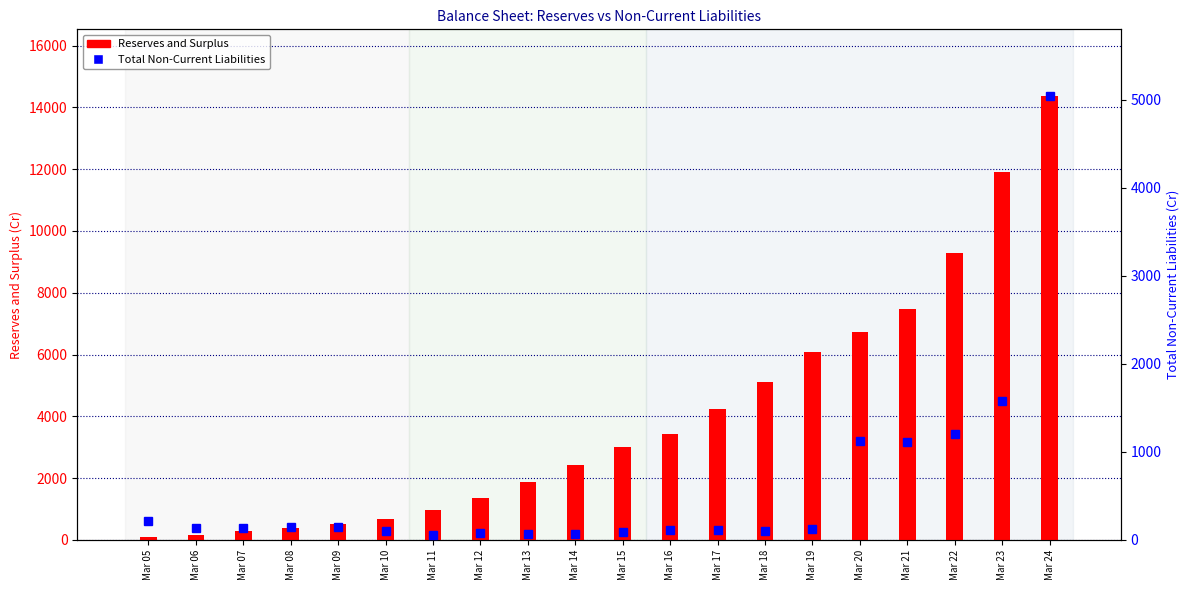

Which series has the largest total across all categories?

Reserves and Surplus